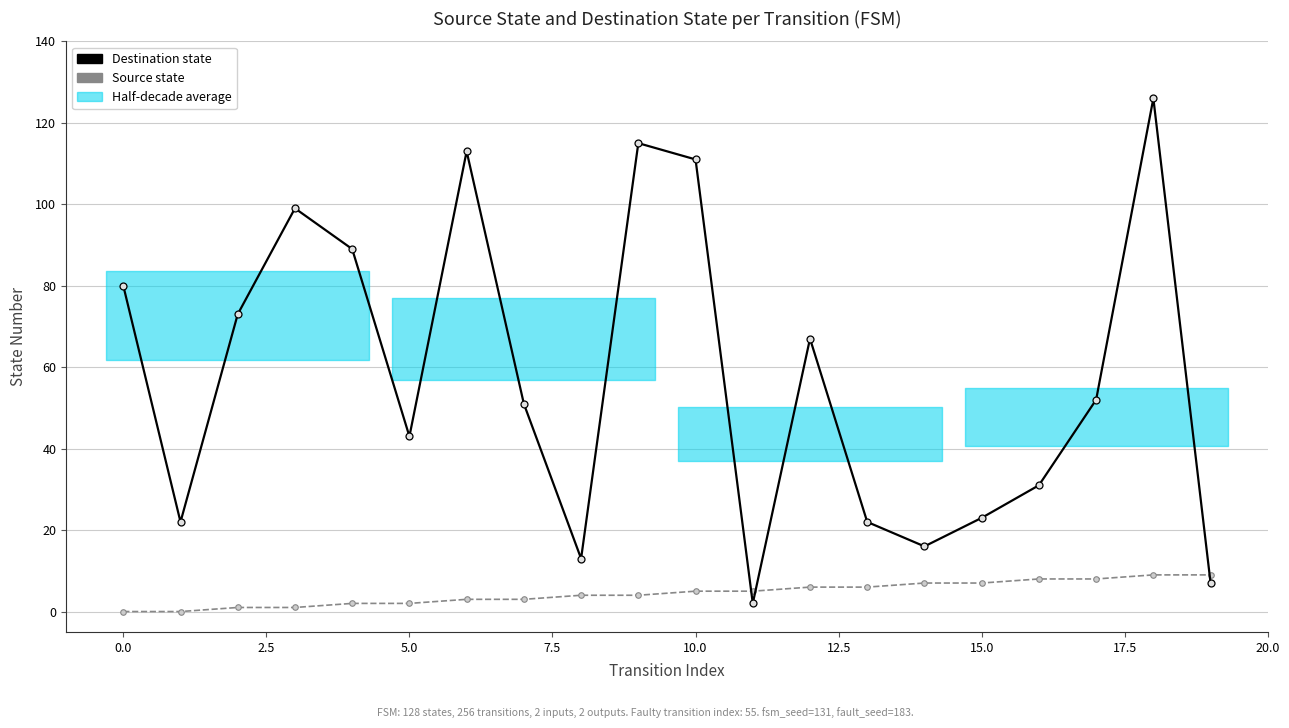

Which category has the highest value in the Source state series?

18